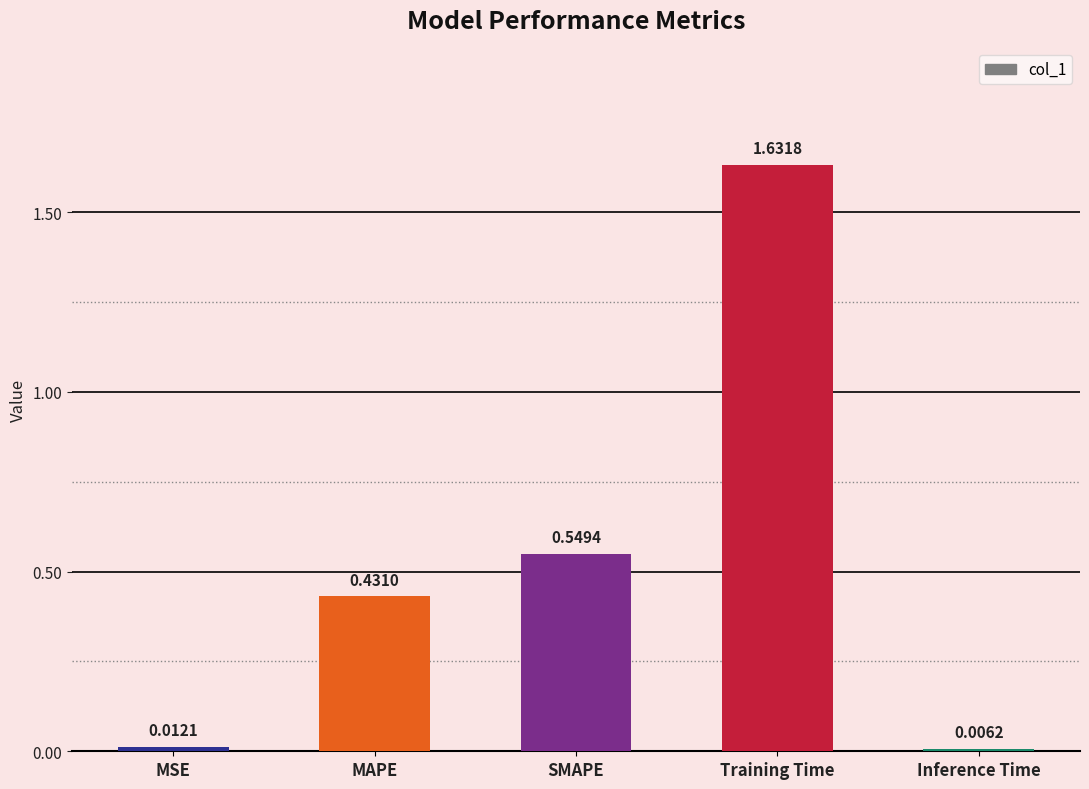

Are the bars horizontal?

No